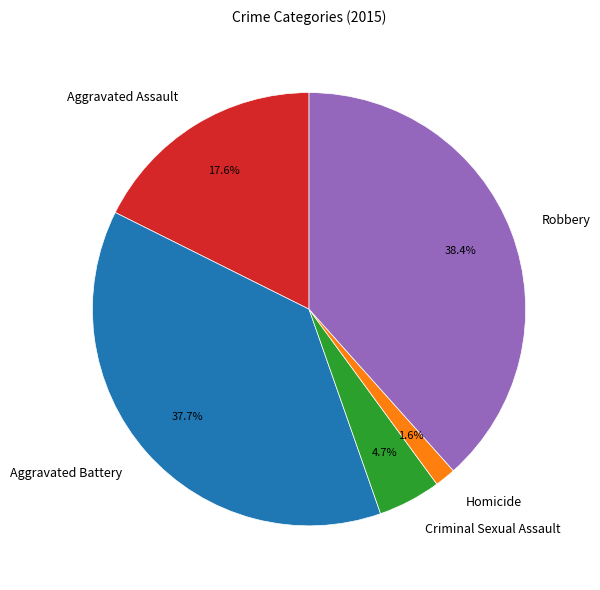

True or false: Aggravated Battery accounts for 47% of the total.

False